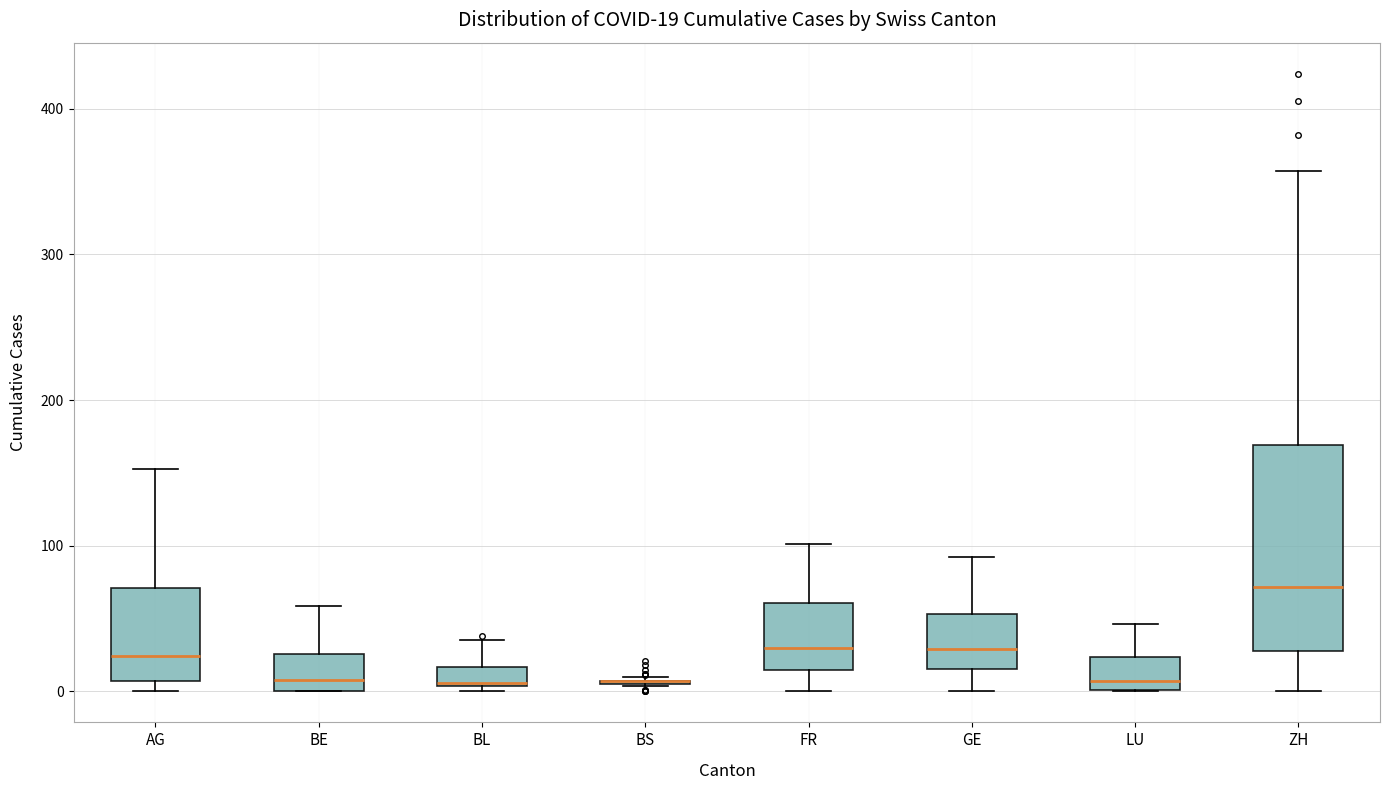

Which box is the tallest, from its lower edge to its upper edge?

ZH